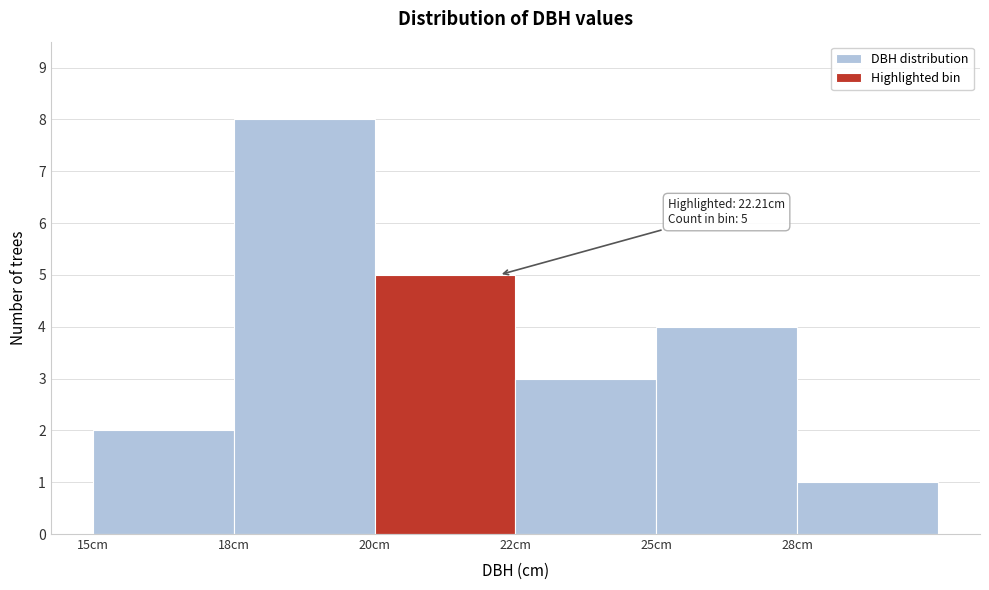

Reading right to left, transcribe all the data shown in this chart.

1	4	3	5	8	2